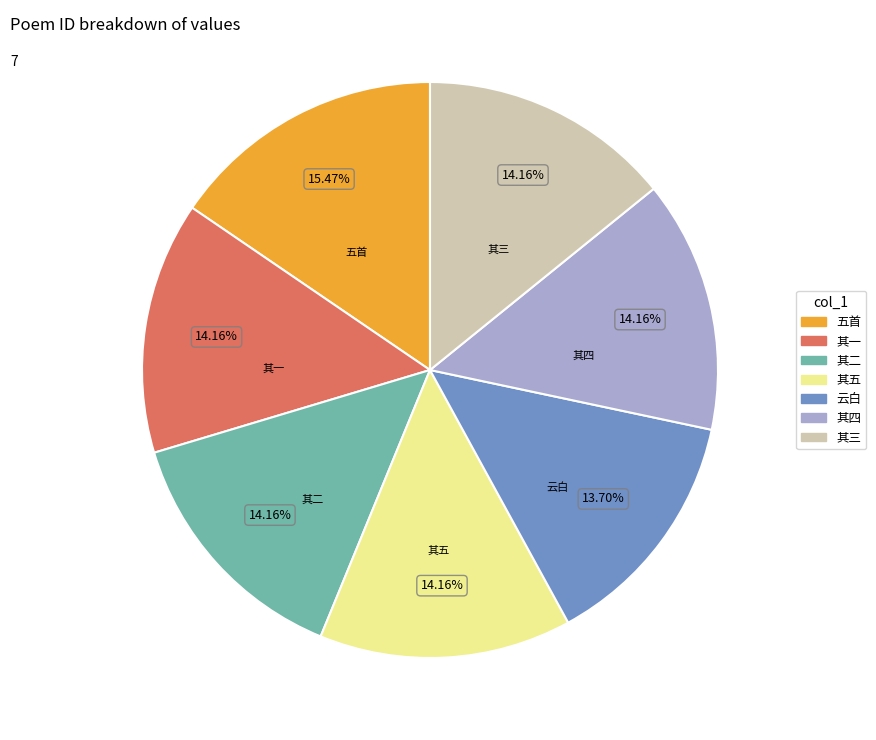

To the nearest percent, what is the average slice percentage?

14%